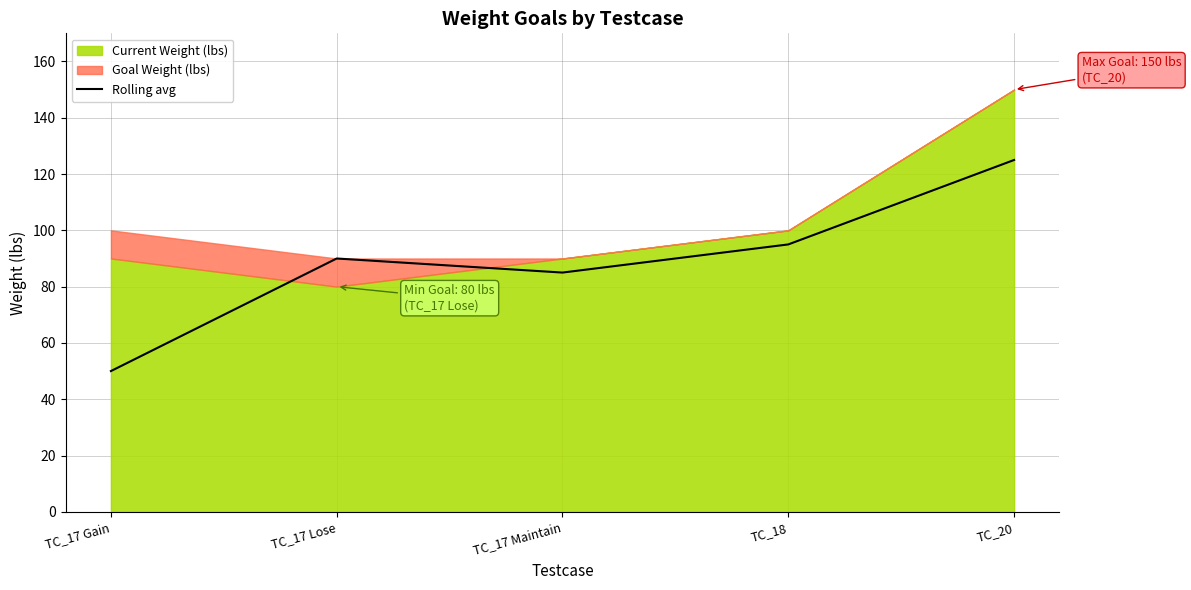

Is it true that the value at TC_17 Gain is 50?

True